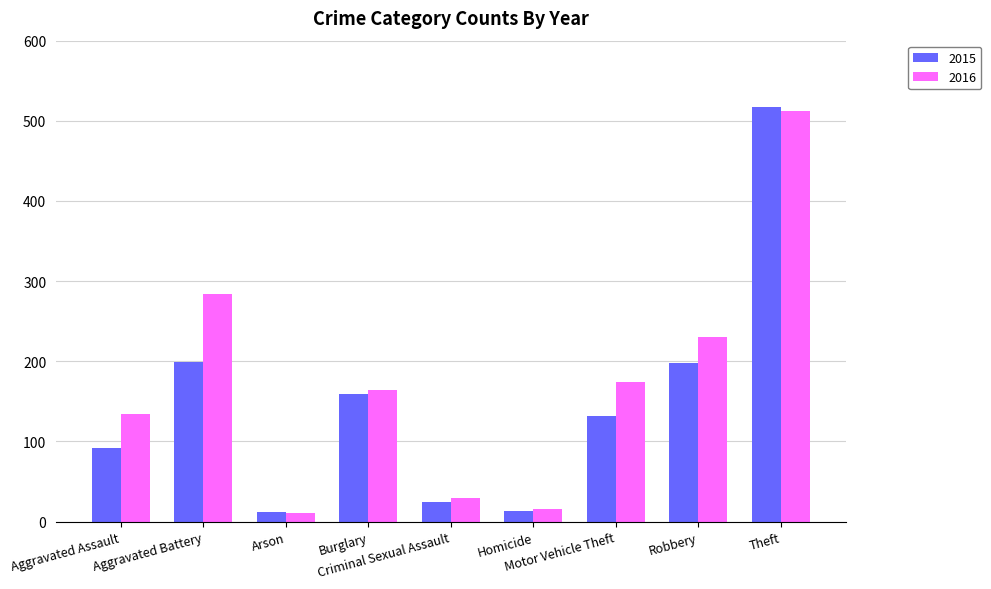

What is the difference between the highest and lowest values at Theft?

5